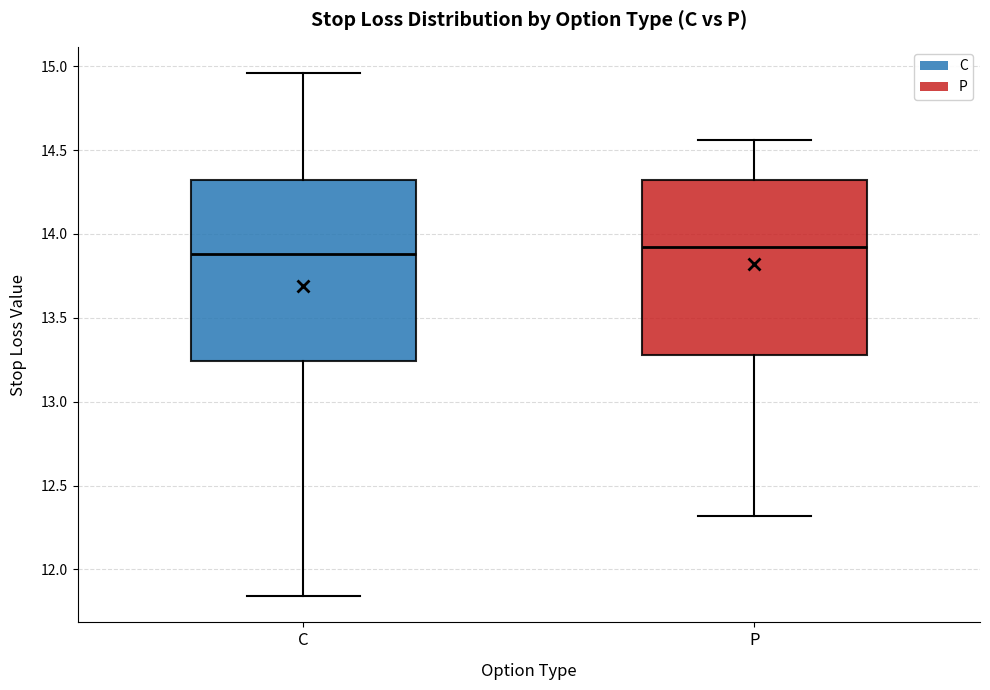

Reading left to right, read every box against the y-axis: the position of its median line, the range the box covers, and the ends of its whiskers. The values are not printed on the chart, so give them approximately, as read against the axis.

C: median 13.90, box 13.25 to 14.30, whiskers 11.85 to 14.95
P: median 13.90, box 13.30 to 14.30, whiskers 12.30 to 14.55